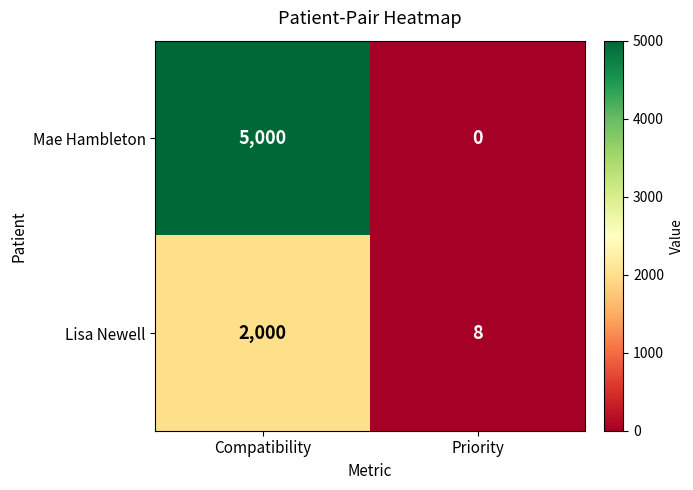

List the series in order of their overall mean, lowest first.

Lisa Newell, Mae Hambleton